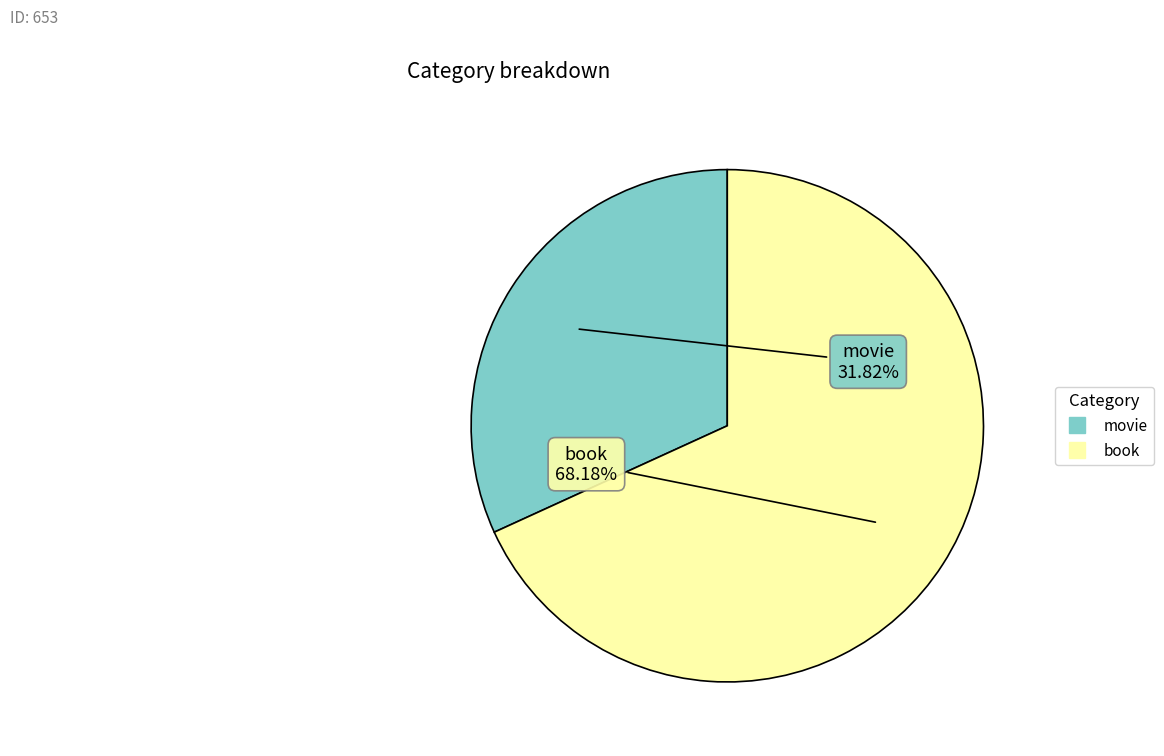

What is the largest slice in the pie chart?

book